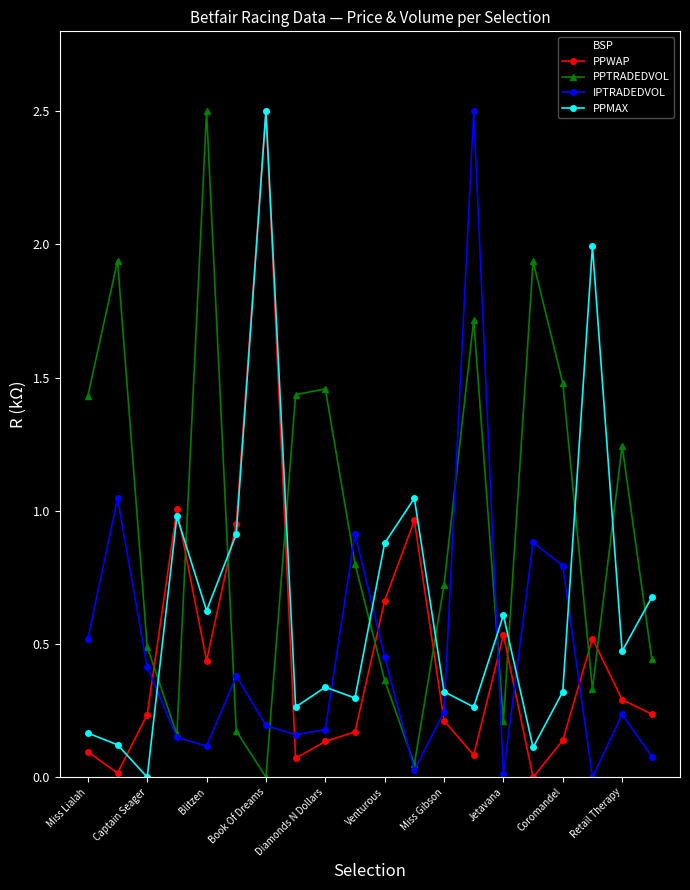

In PPTRADEDVOL, how many points are higher than both neighbors (excluding endpoints)?

6